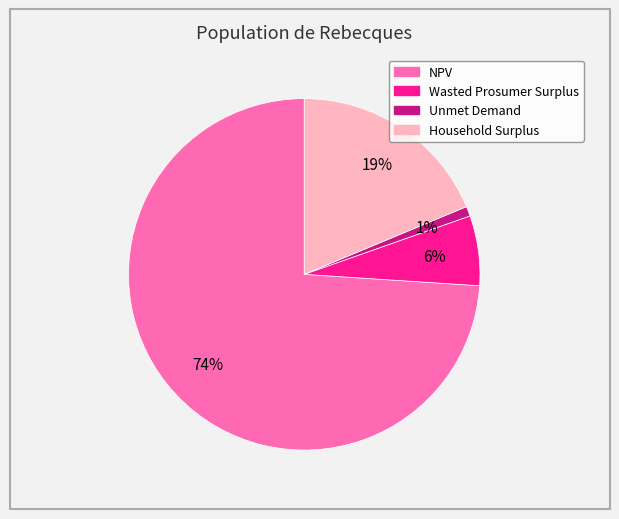

Which slice represents more than half of the pie?

NPV